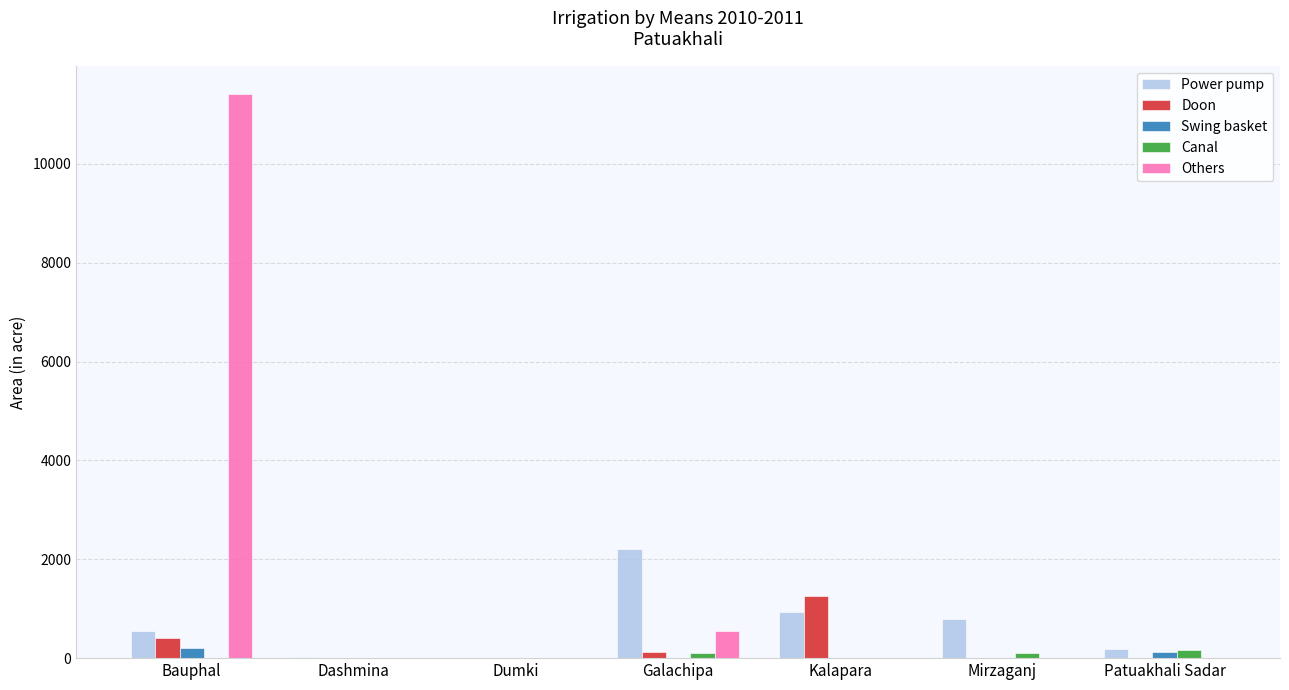

What is the sum of all Power pump values?

4709